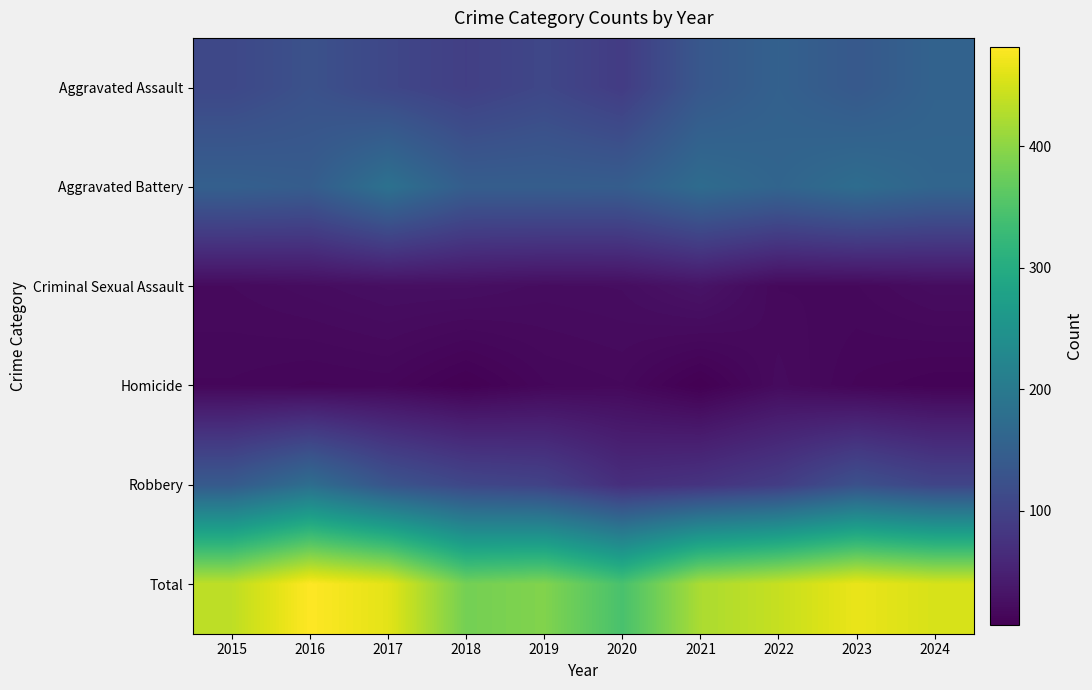

Count the number of categories in the chart.

10